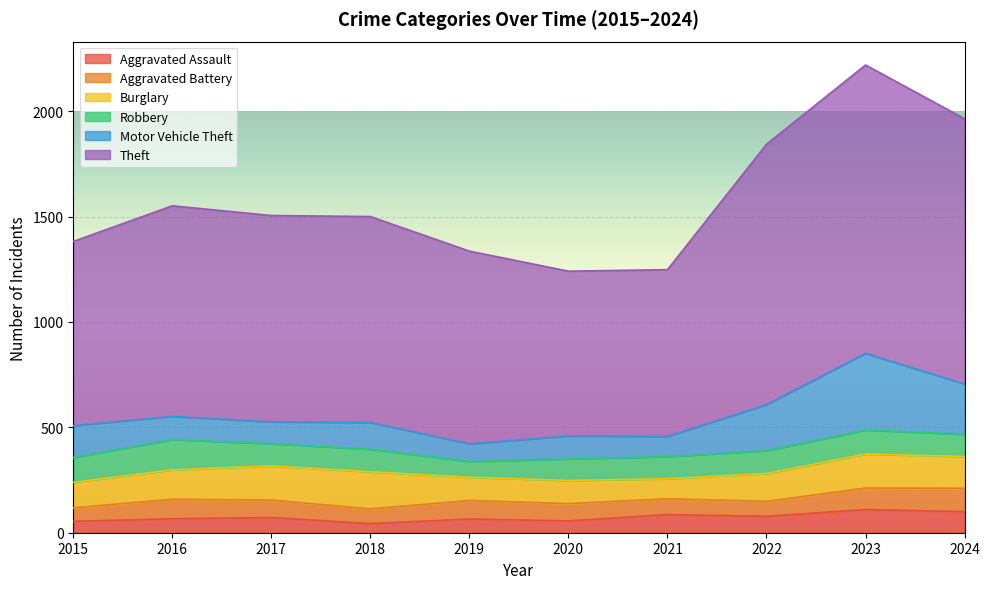

Reading left to right, transcribe all the data shown in this chart.

Aggravated Assault: 54	66	72	43	65	56	86	78	110	100
Aggravated Battery: 64	93	83	70	88	82	75	71	102	111
Burglary: 121	139	162	176	110	110	95	132	161	151
Robbery: 117	144	105	107	75	102	105	108	114	105
Motor Vehicle Theft: 152	110	104	127	84	109	96	219	364	239
Theft: 874	999	979	977	914	782	791	1235	1368	1258